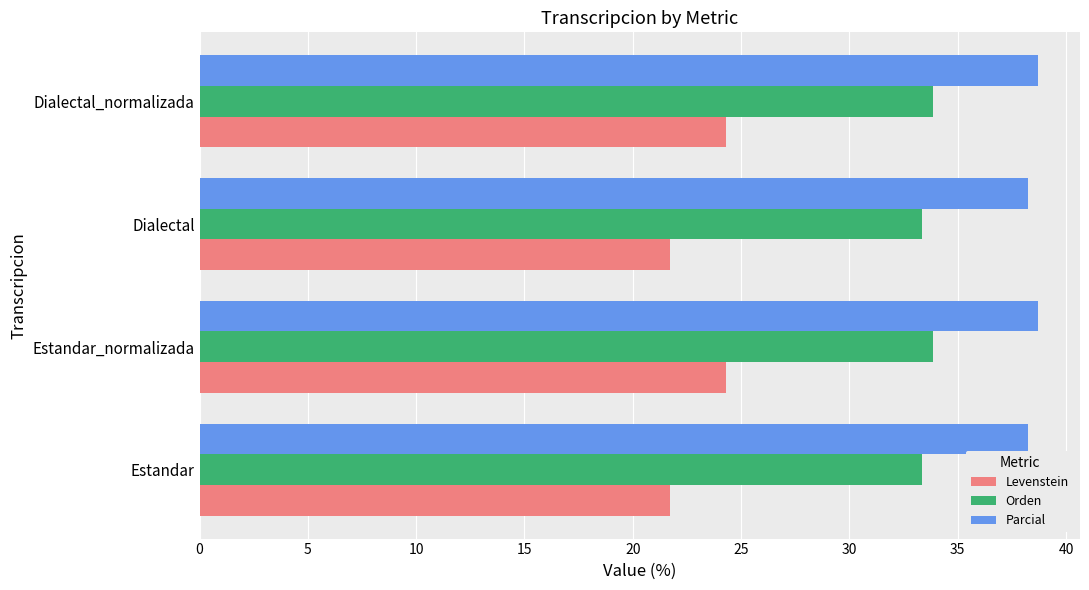

Rank the series by their average value, from highest to lowest.

Parcial, Orden, Levenstein